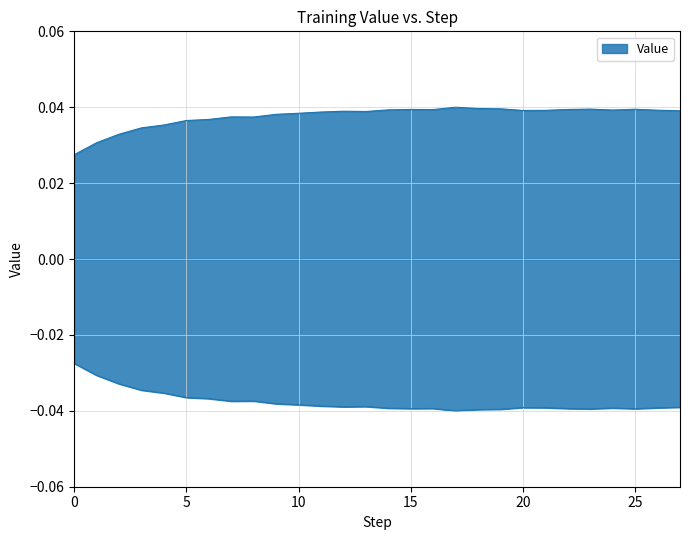

At which category does the data reach its first local peak?

7